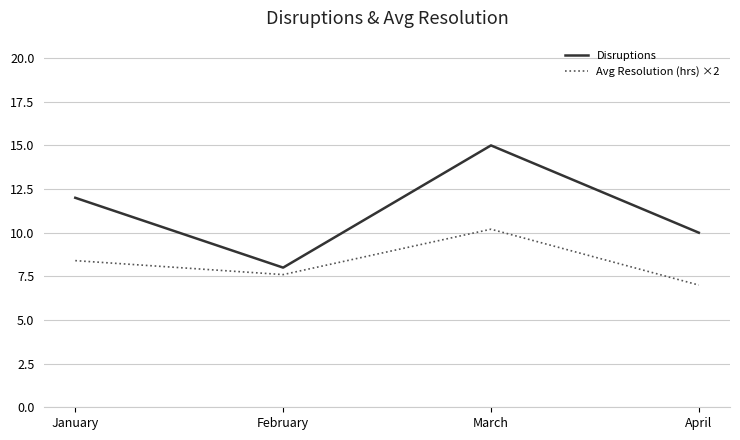

How many interior local valleys does the Avg Resolution (hrs) ×2 series have?

1